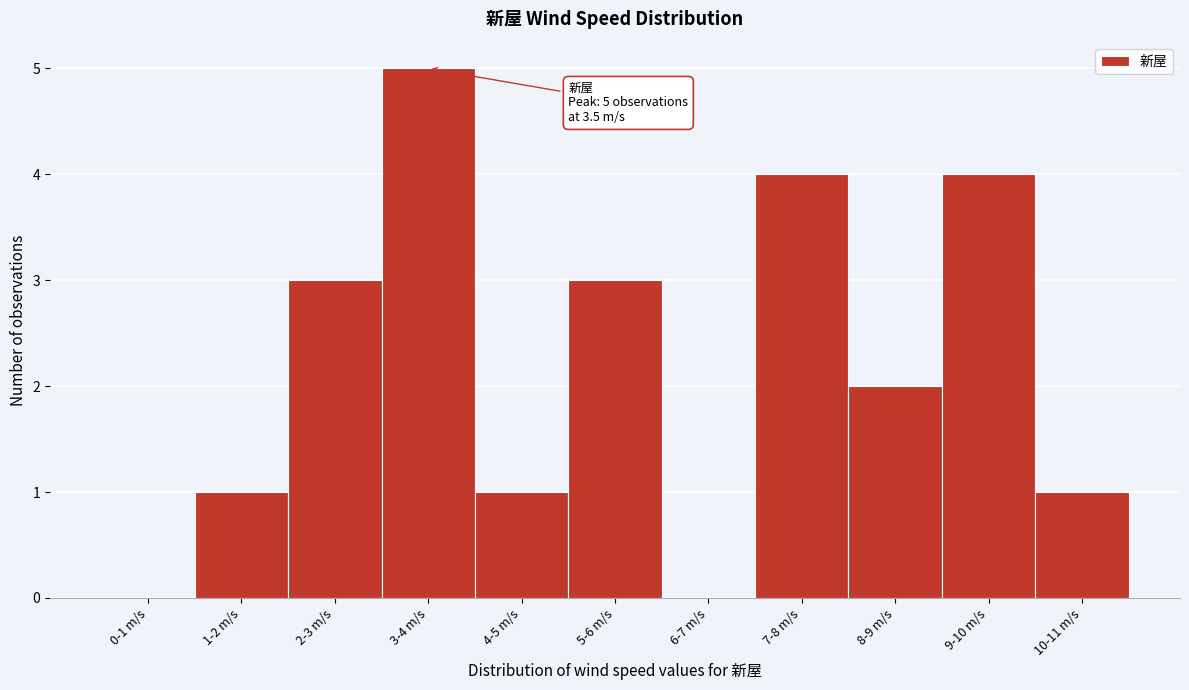

Reading left to right, transcribe all the data shown in this chart.

0-1 m/s=0	1-2 m/s=1	2-3 m/s=3	3-4 m/s=5	4-5 m/s=1	5-6 m/s=3	6-7 m/s=0	7-8 m/s=4	8-9 m/s=2	9-10 m/s=4	10-11 m/s=1